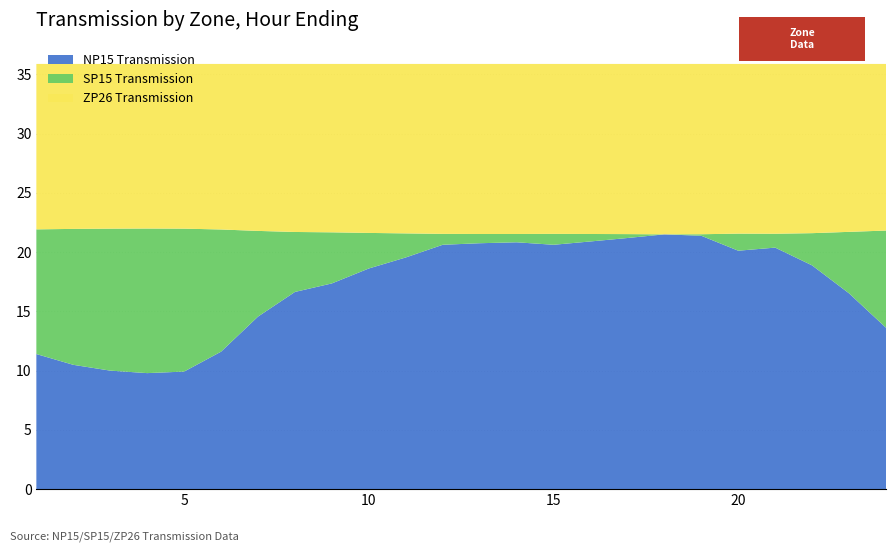

The NP15 Transmission series shows 4.4 at 15. True or false?

False